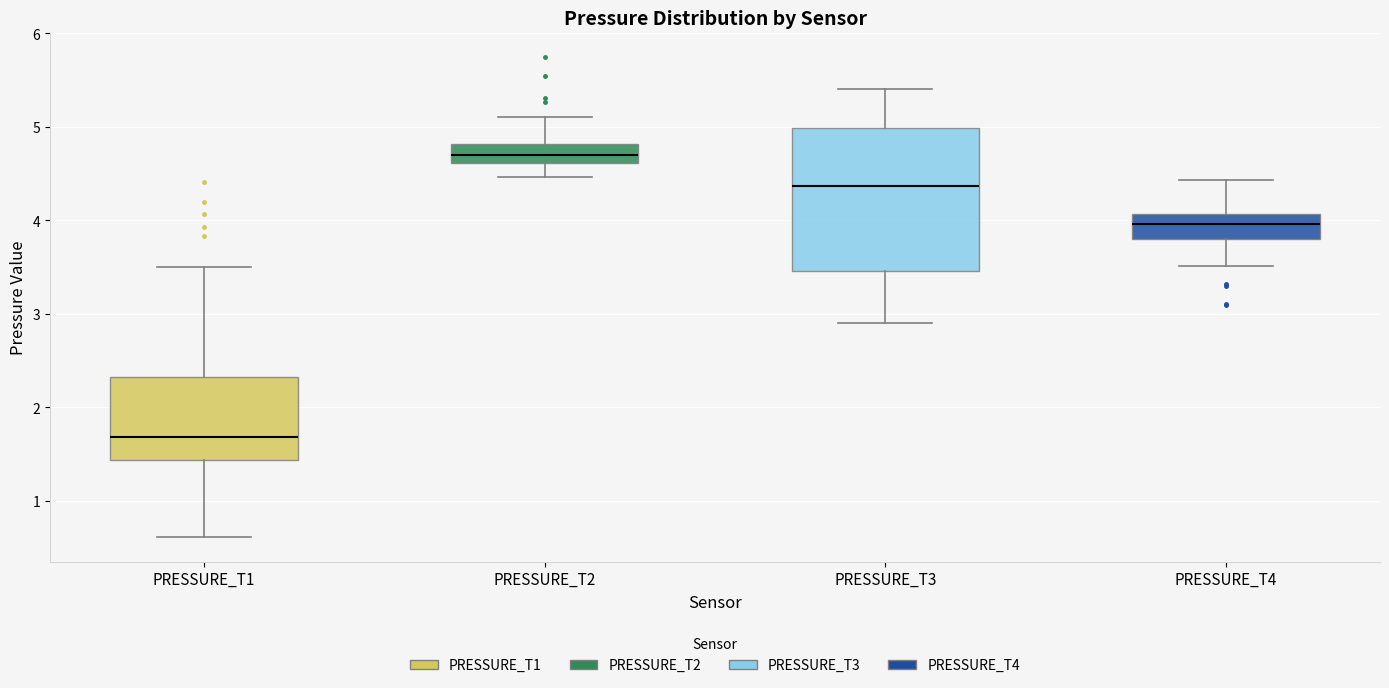

Comparing the boxes themselves (not the whiskers), which one is the tallest?

PRESSURE_T3